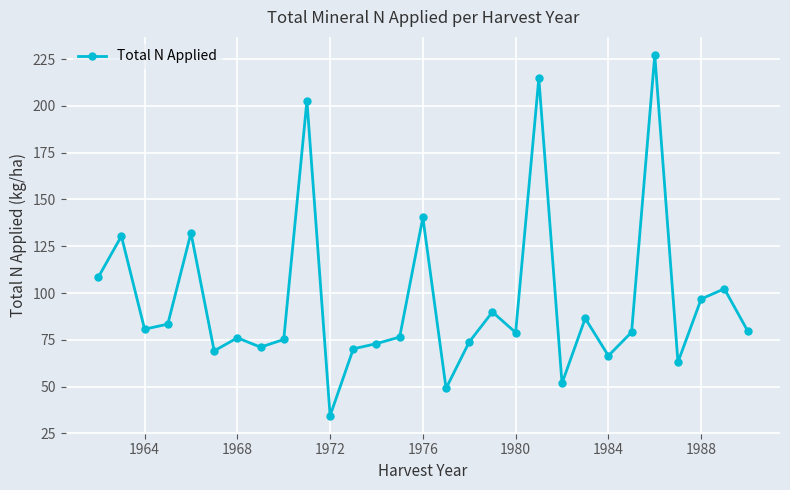

What is the value of the 7th point from the left?

76.1